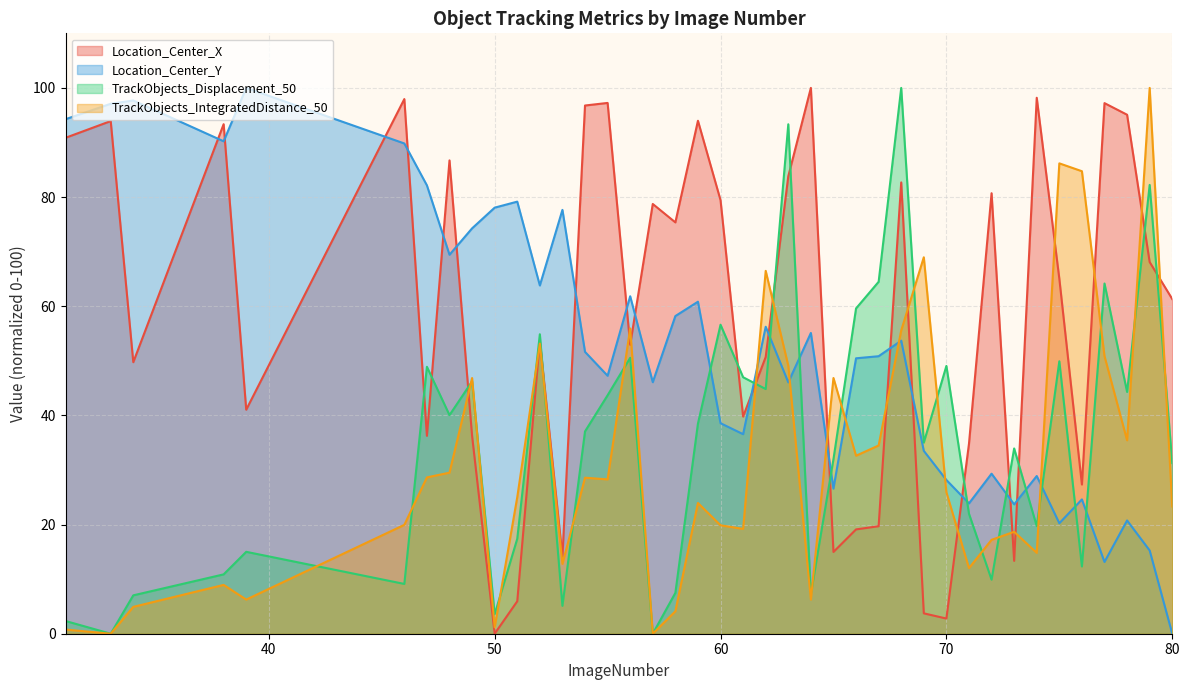

Which has a higher value, 33 or 57?

33